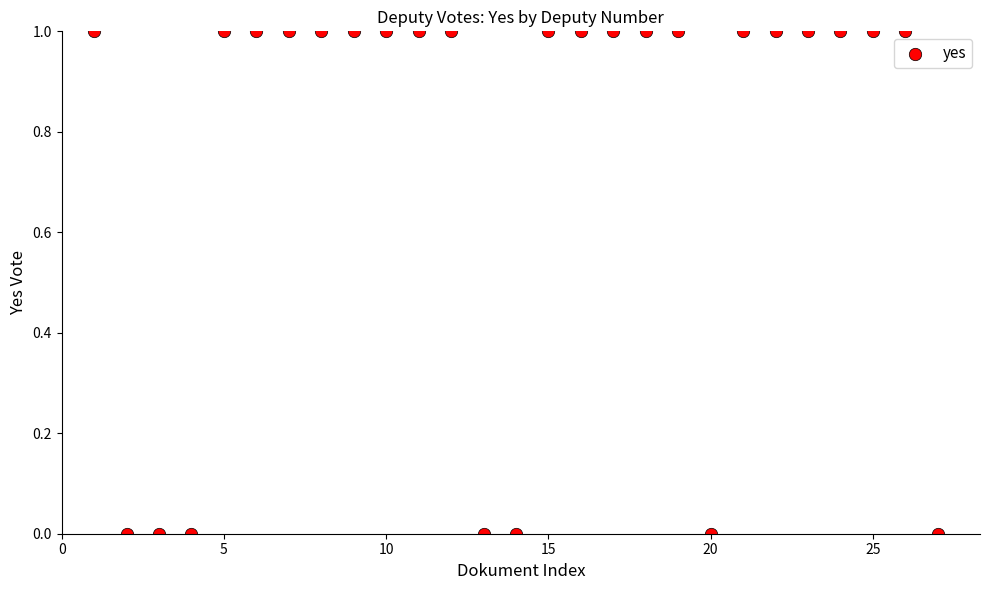

Count the number of points in this scatter plot.

27